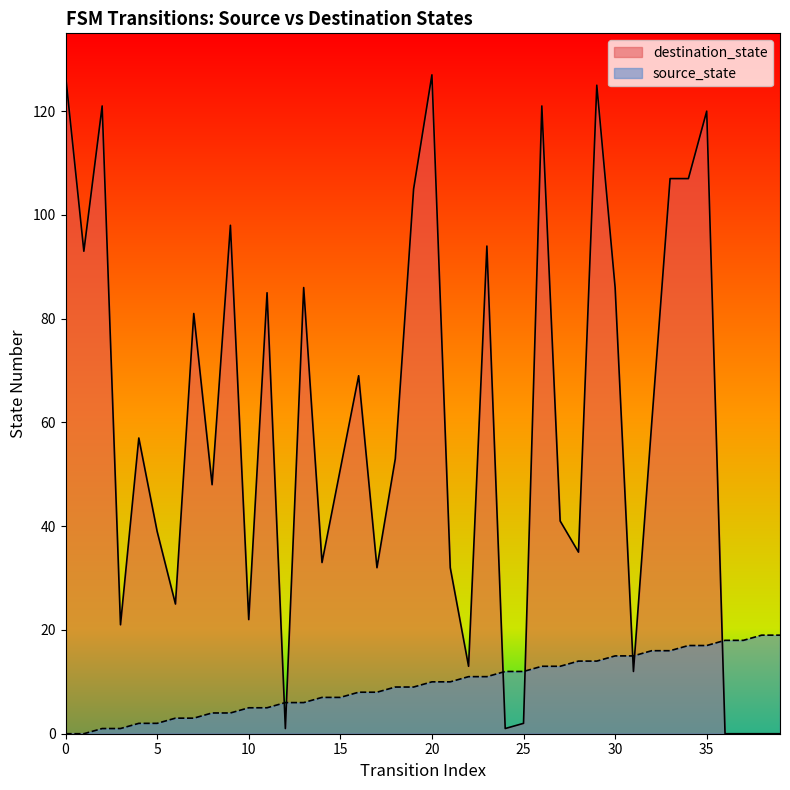

Which series changed the most between 33 and 37?

destination_state